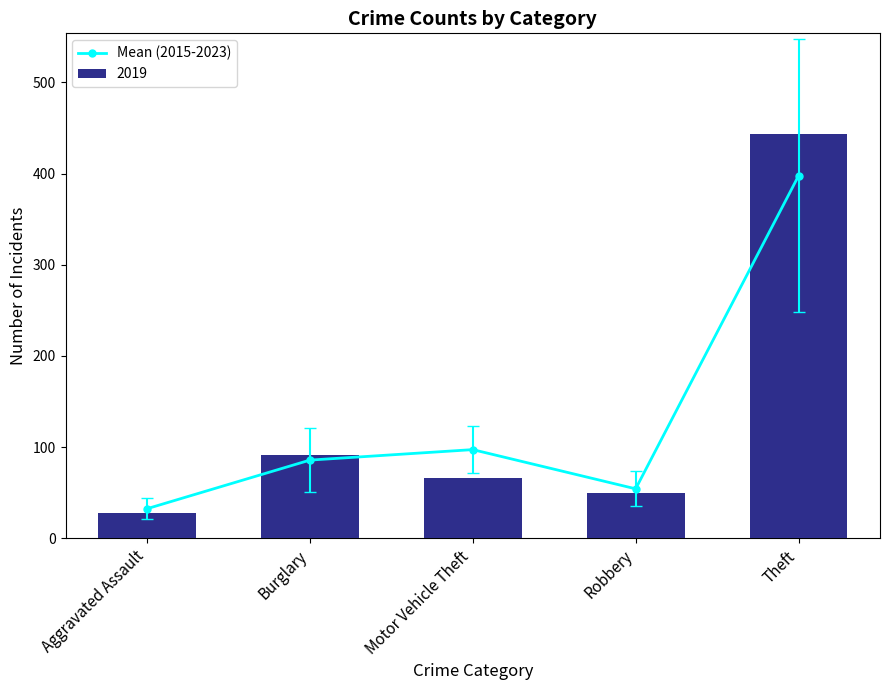

Rank the categories by value from lowest to highest.

Aggravated Assault, Robbery, Burglary, Motor Vehicle Theft, Theft